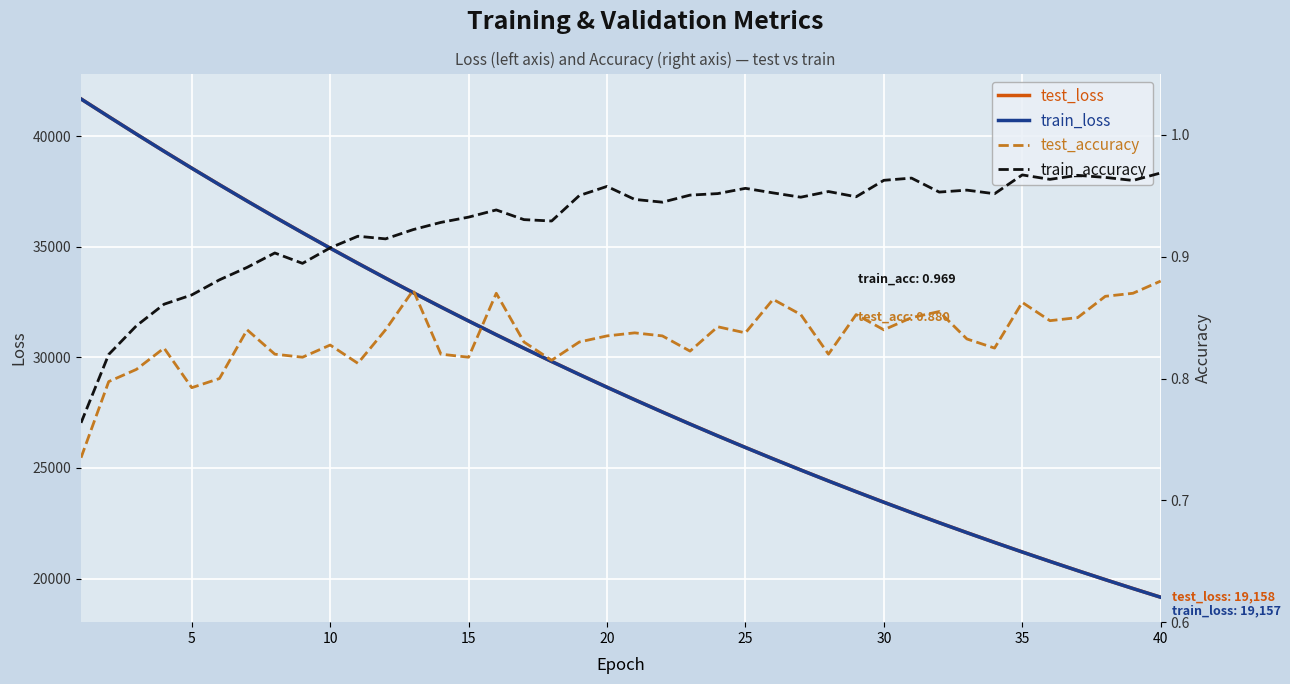

Read the test_loss value at 15.

31648.2